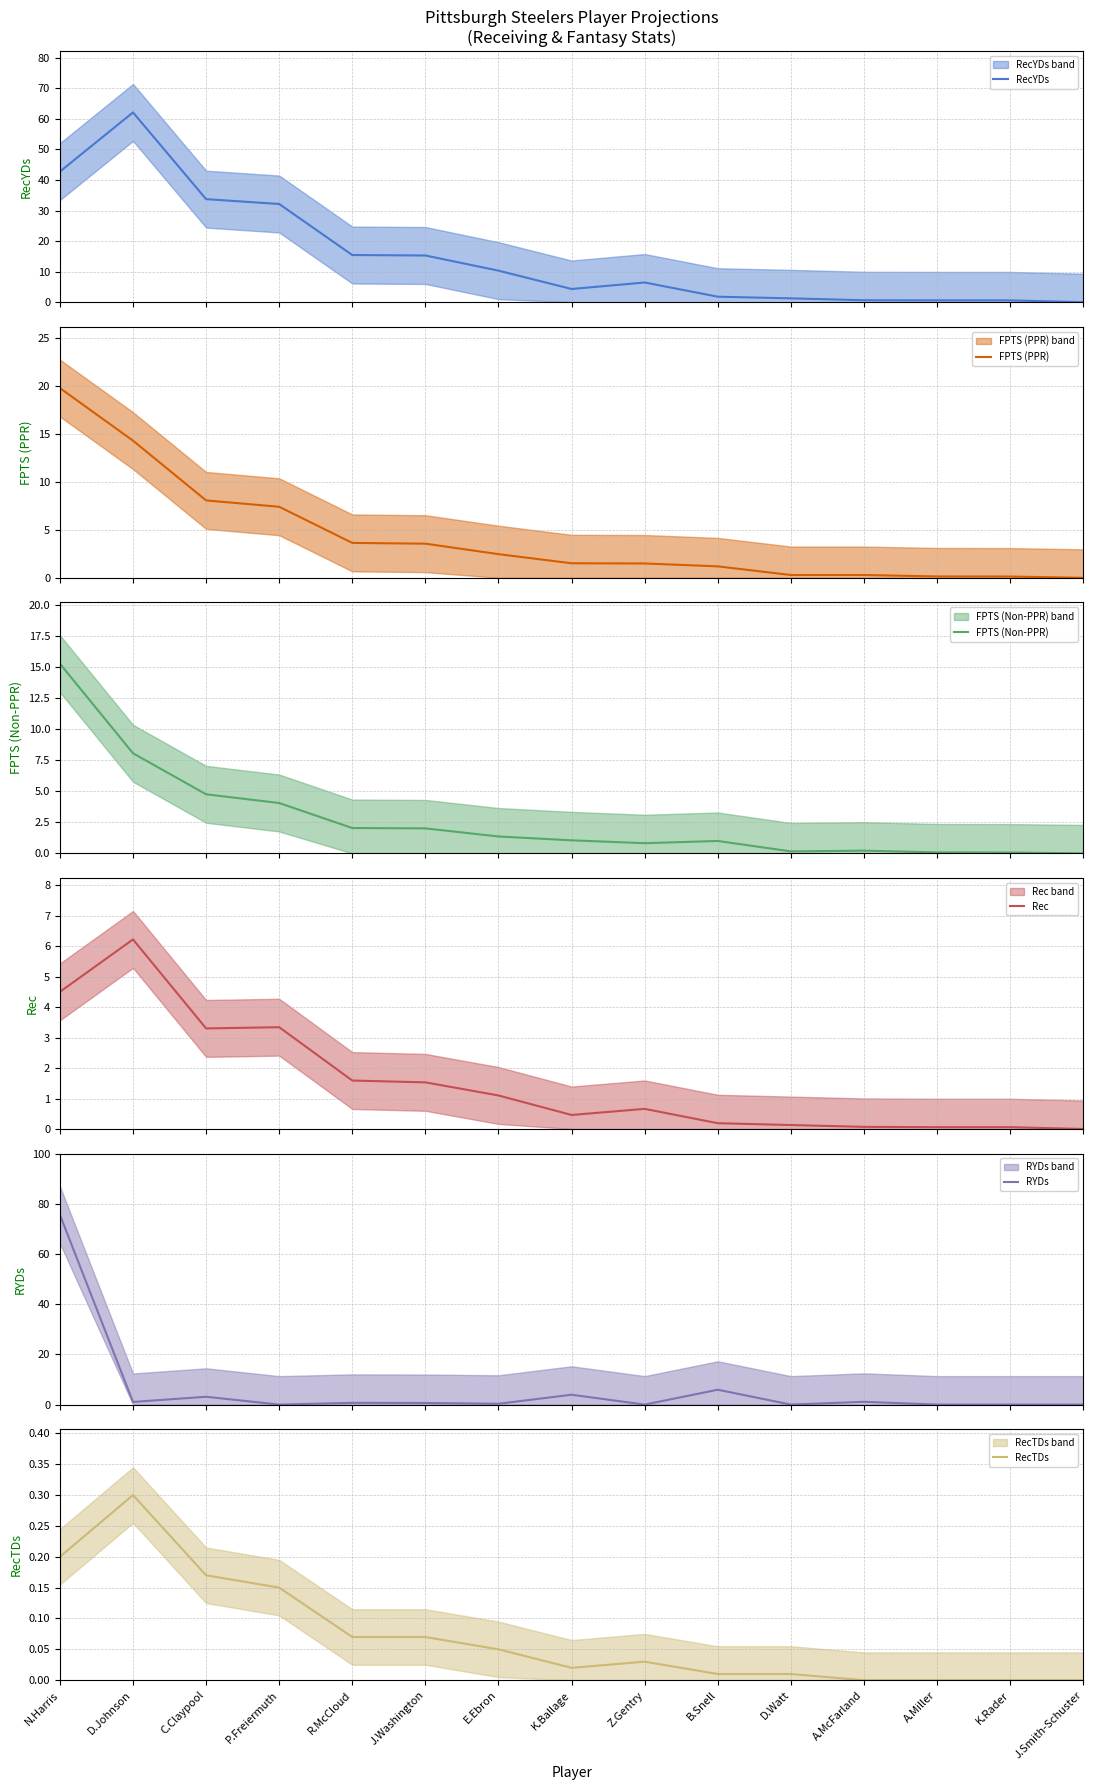

True or false: Rec and RecTDs cross at least once.

False